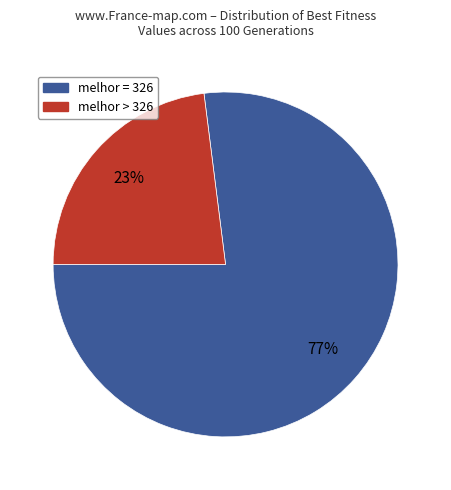

To the nearest percent, what is the difference between the largest and smallest slice percentages?

54%